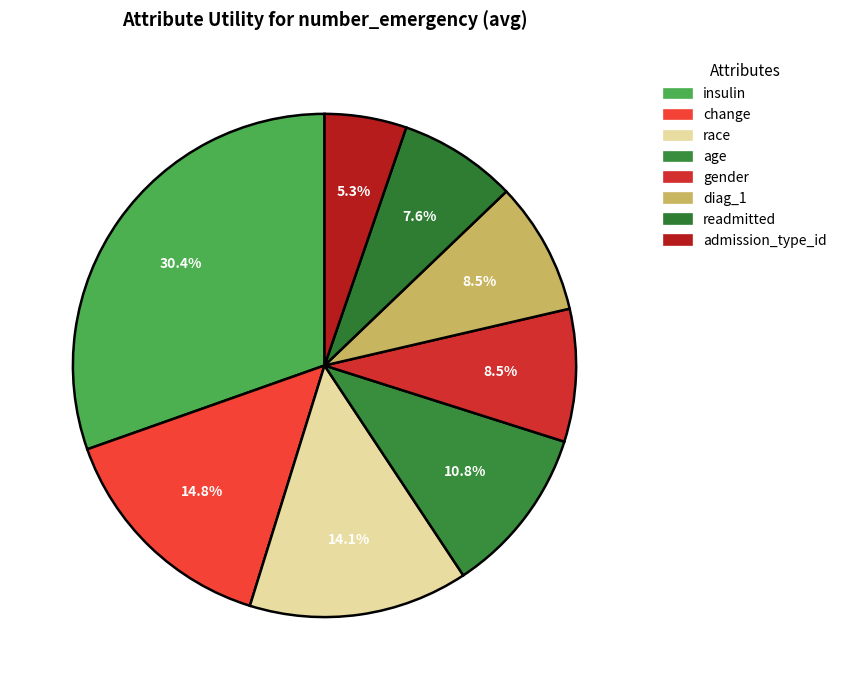

To the nearest percent, what portion does change represent?

15%